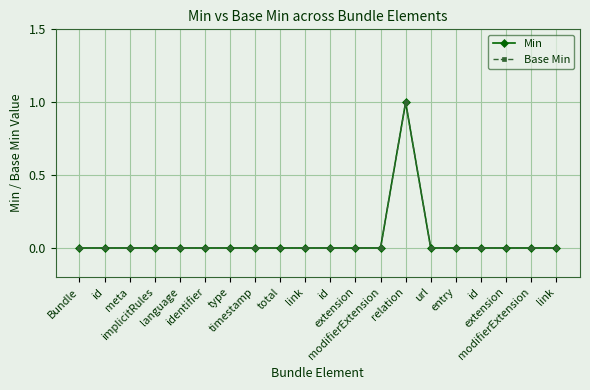

At how many categories does at least one series exceed 0?

1